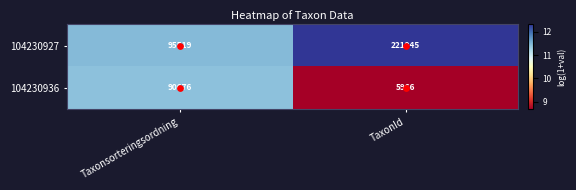

What is the difference between the highest and lowest values at TaxonId?

215979